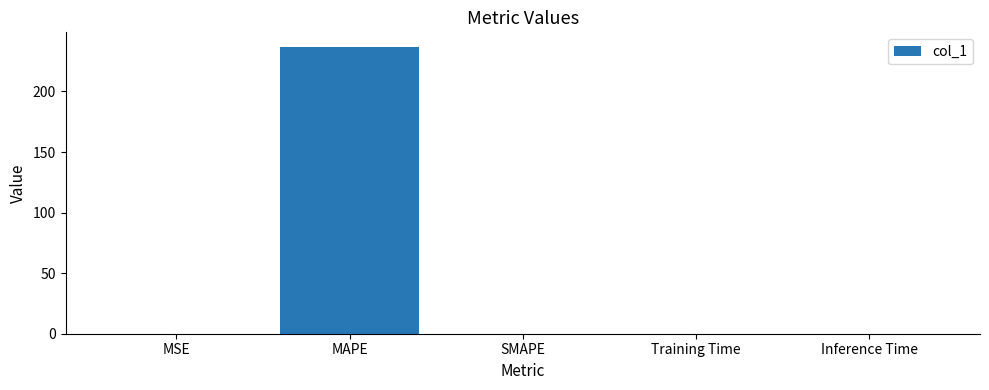

What is the greatest value displayed?

237.0